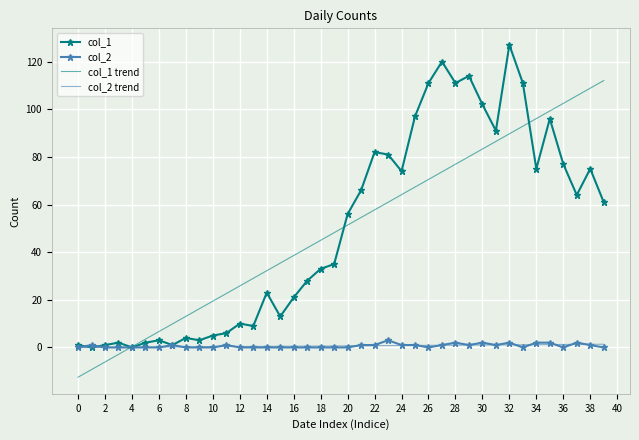

What is the maximum value shown in the chart?

127.0